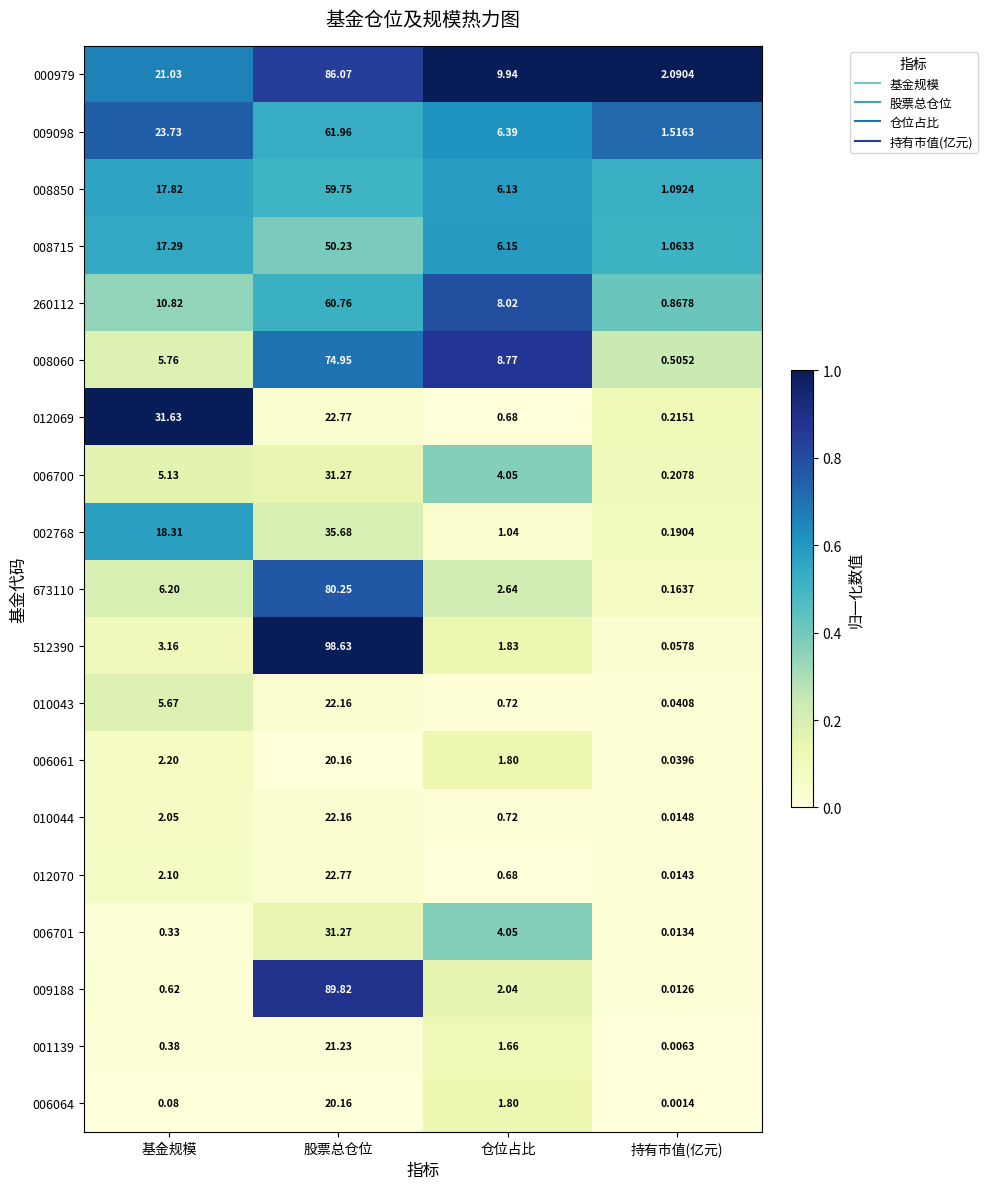

Which series has the largest range (max minus min)?

512390